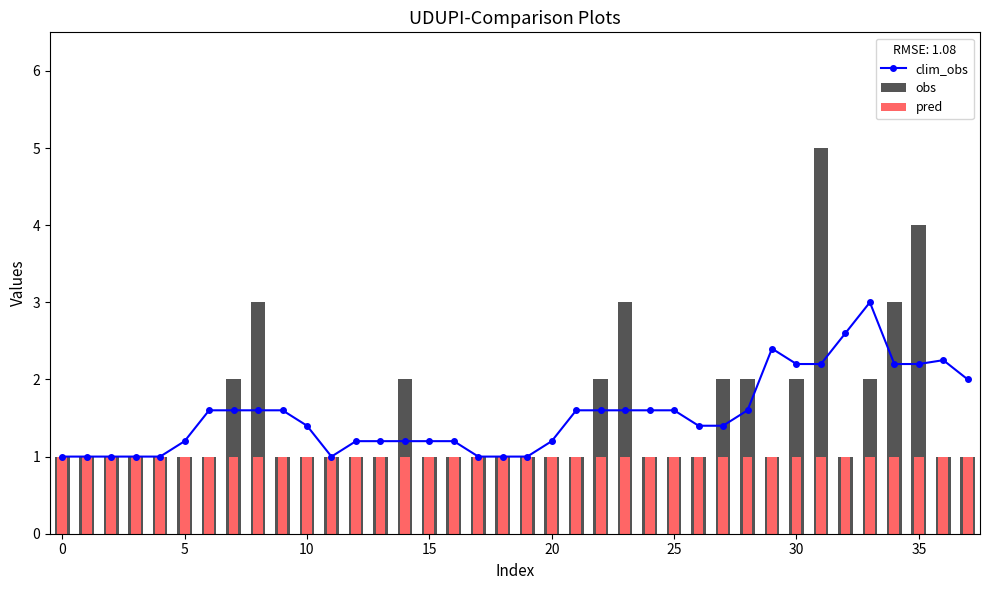

Is the value of clim_obs at 24 greater than the value of obs at 35?

No